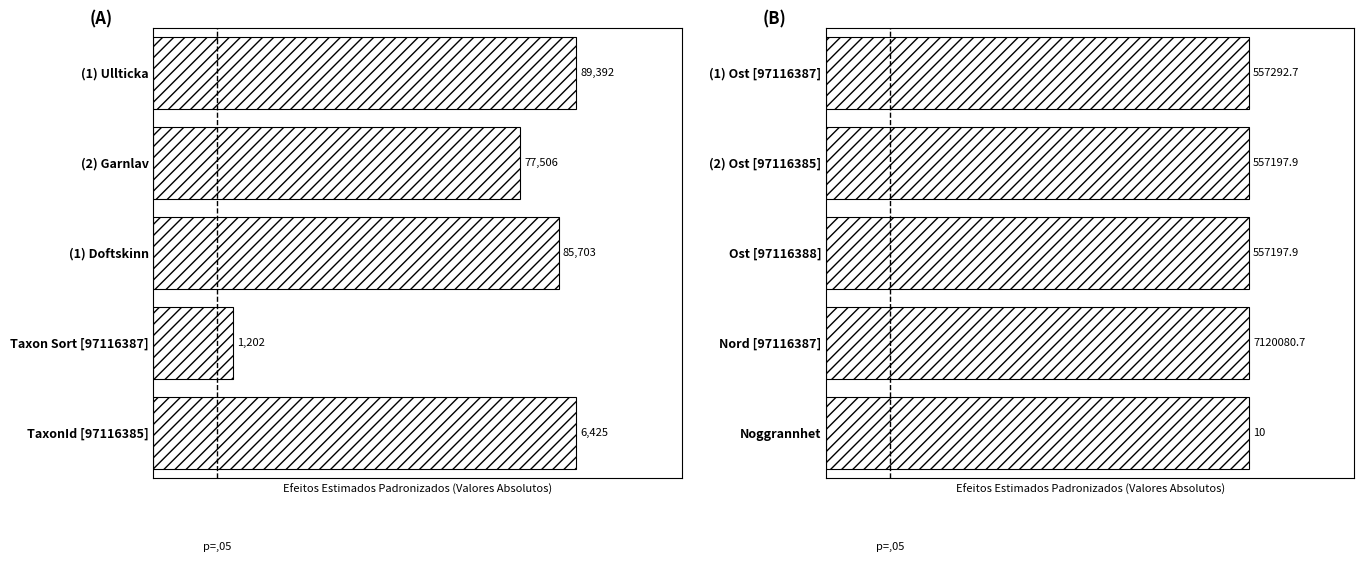

How many data points in Taxonsorteringsordning / TaxonId are less than 95?

2